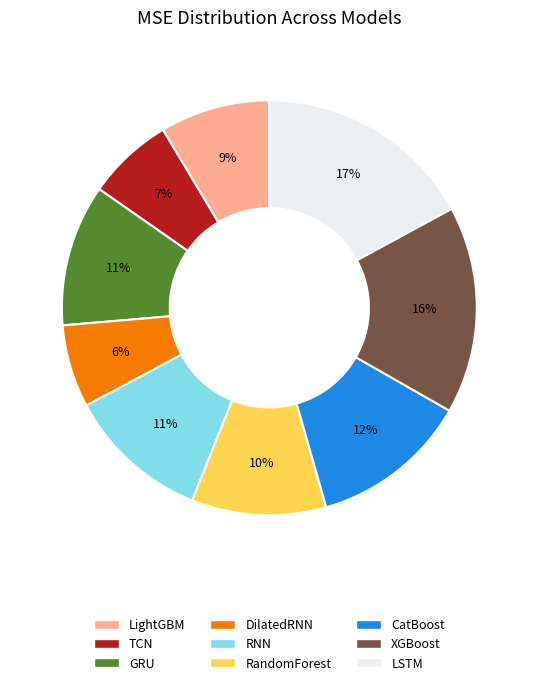

What is the largest slice in the pie chart?

LSTM